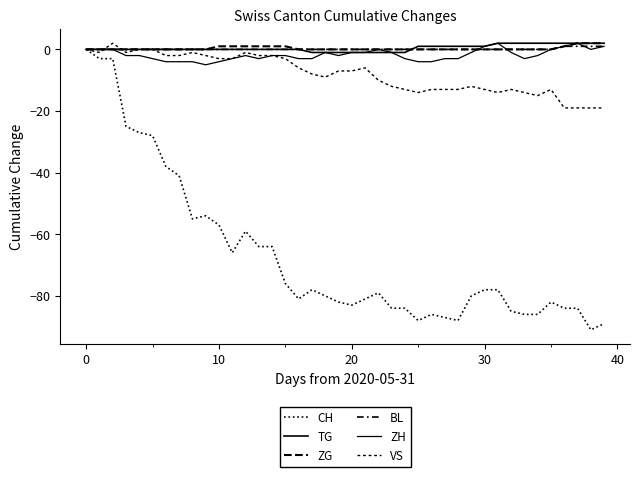

True or false: CH and ZH intersect in this chart.

False